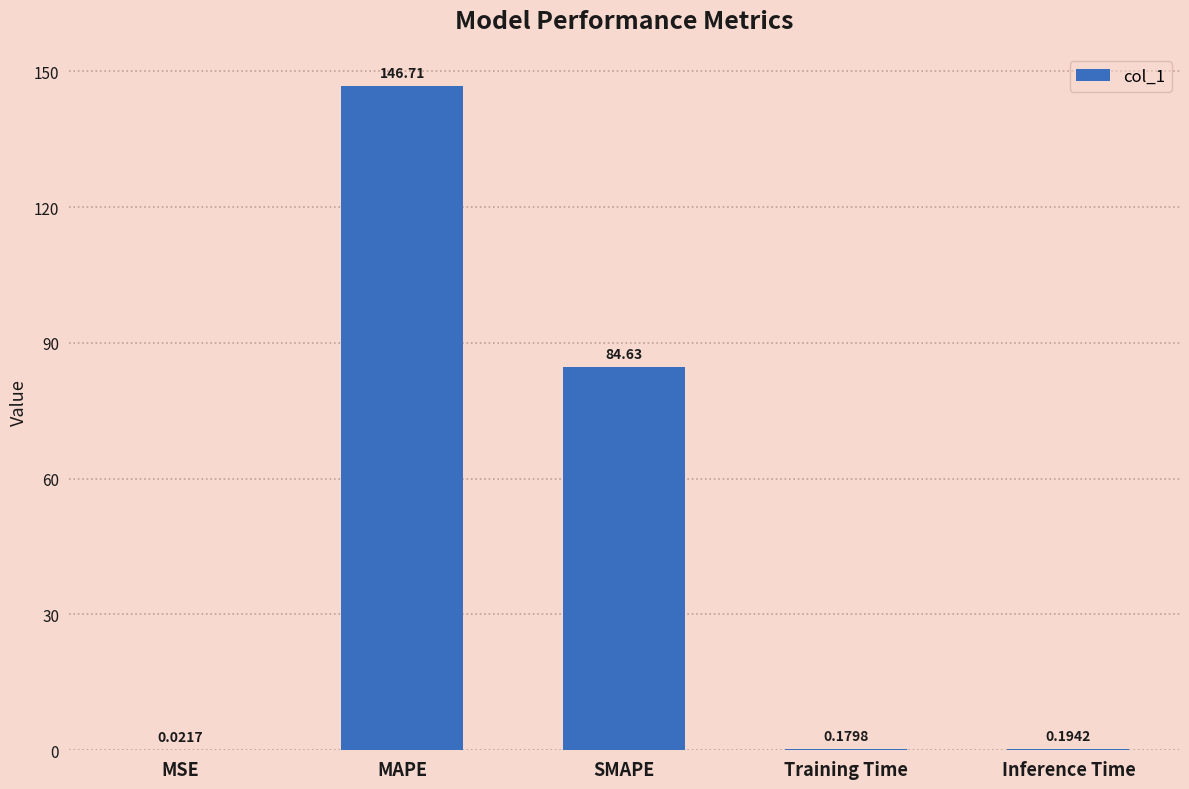

What is the change in value from MAPE to Inference Time?

-146.5